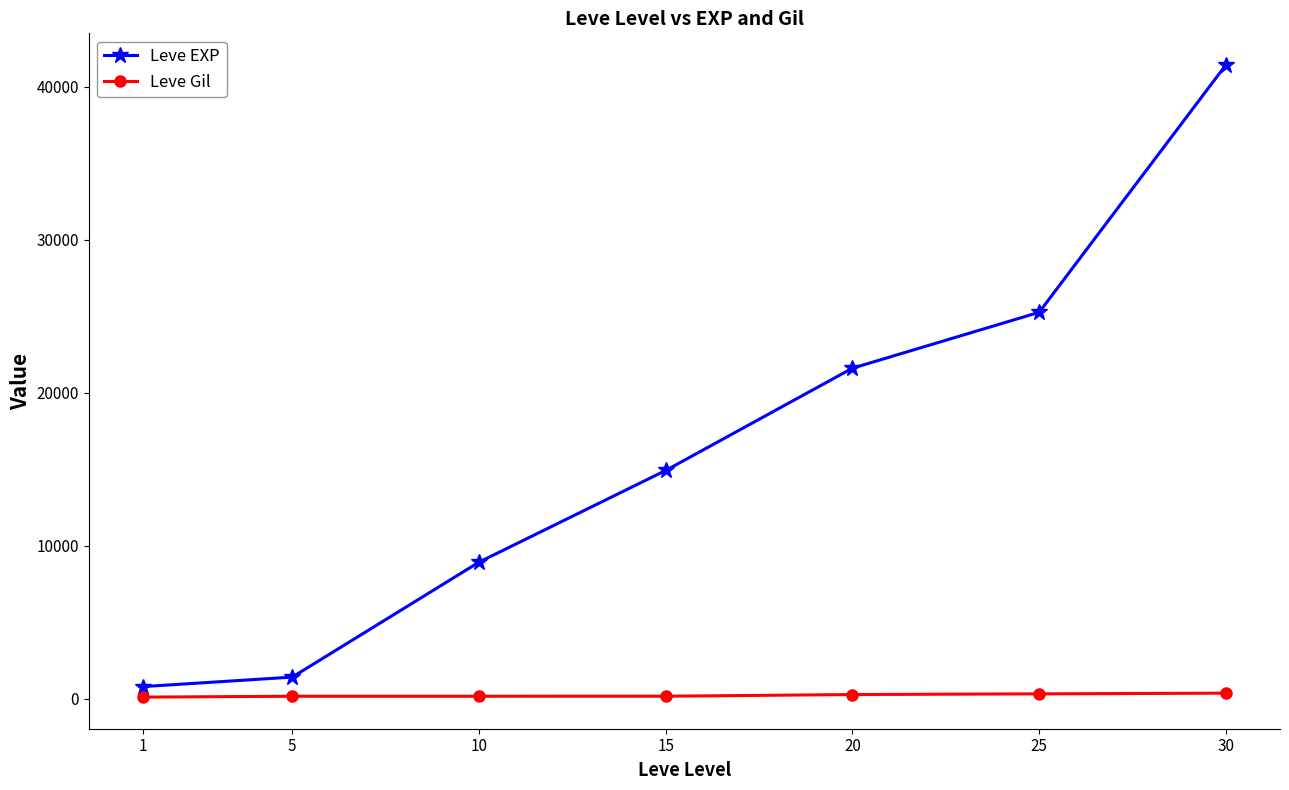

How many data points does each series have?

7